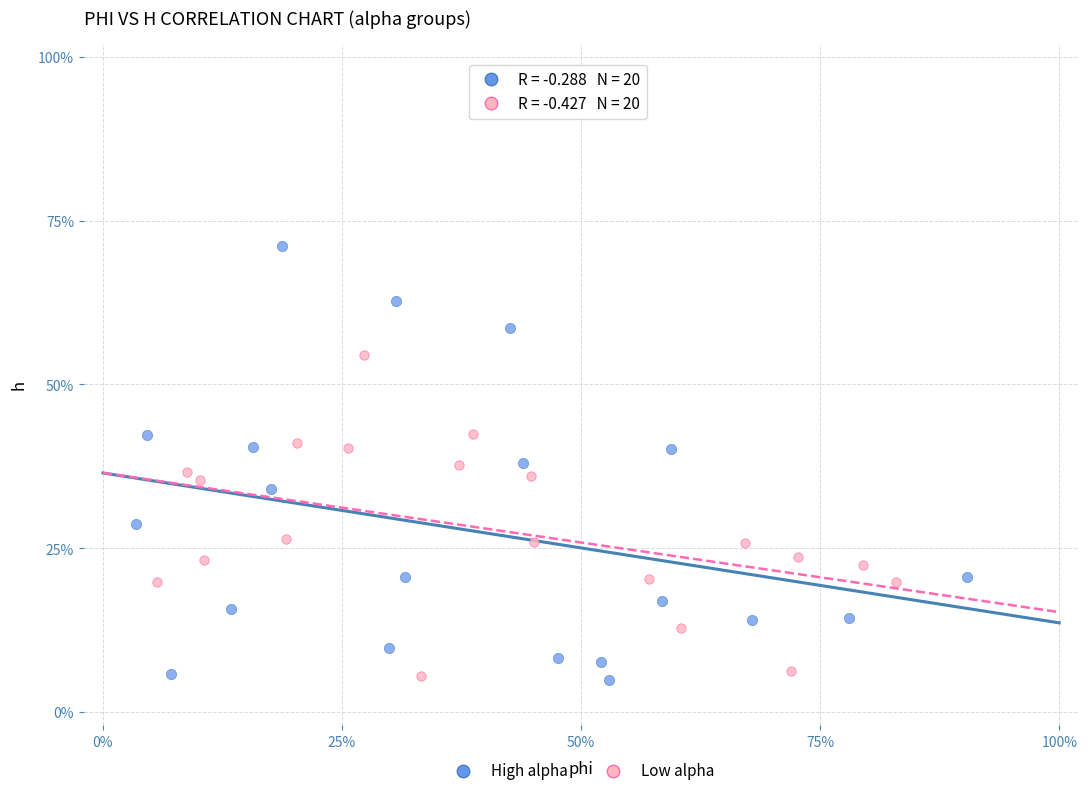

What are all the series names shown in the legend?

High alpha, Low alpha